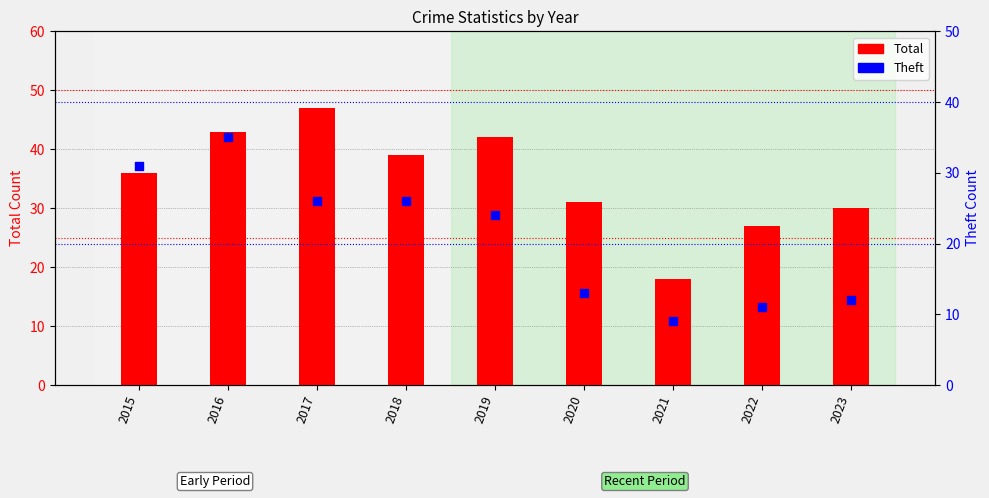

What are all the series names shown in the legend?

Total, Theft